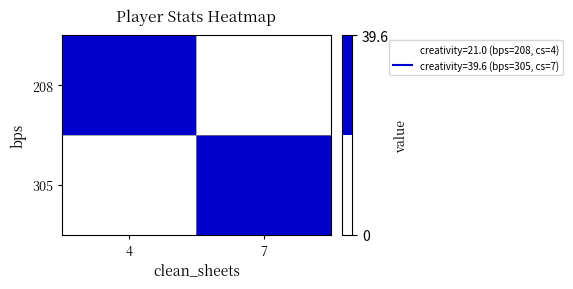

Which series has the largest range (max minus min)?

305